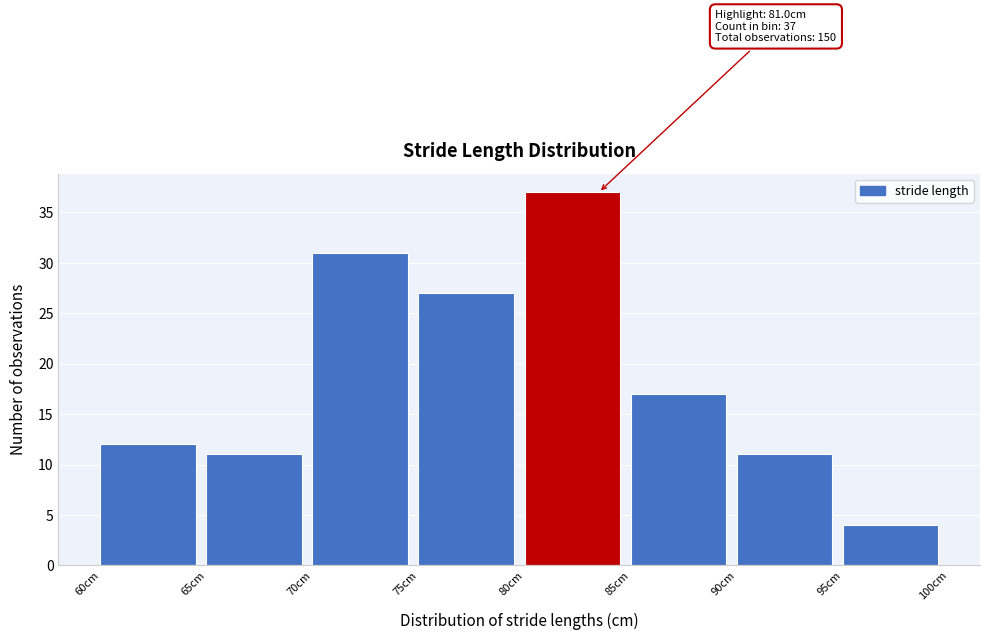

Which range on the x-axis has the tallest bar?

80 to 85